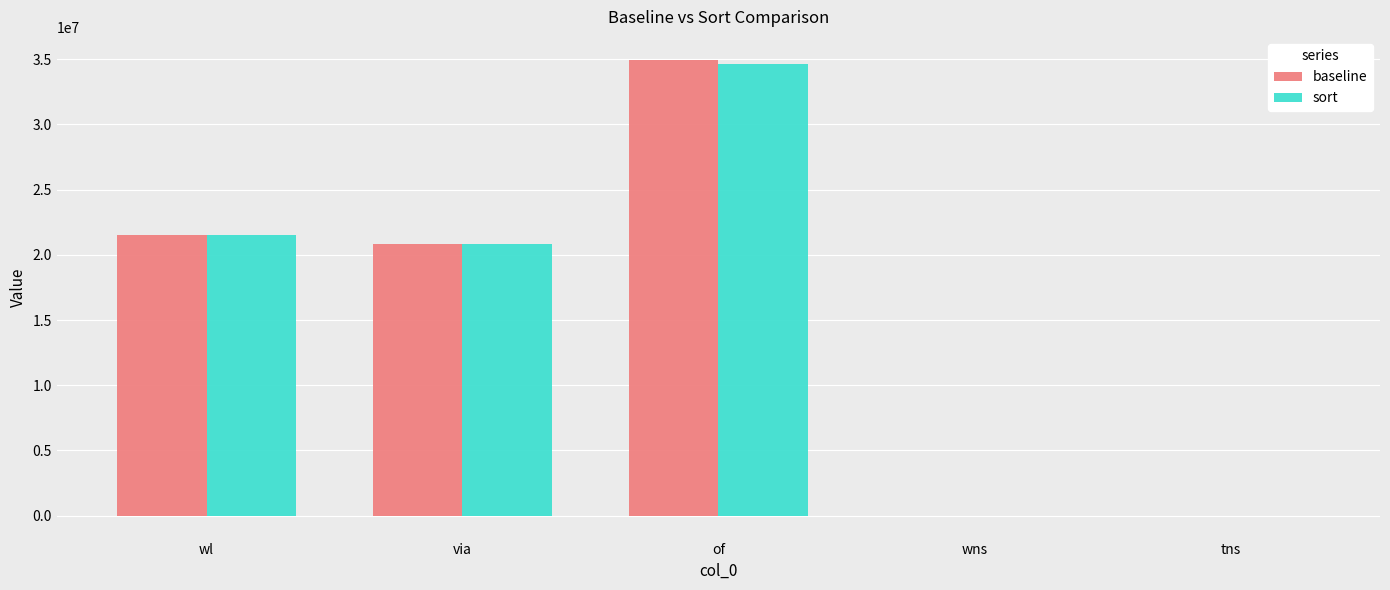

Which series has the widest spread of values?

baseline